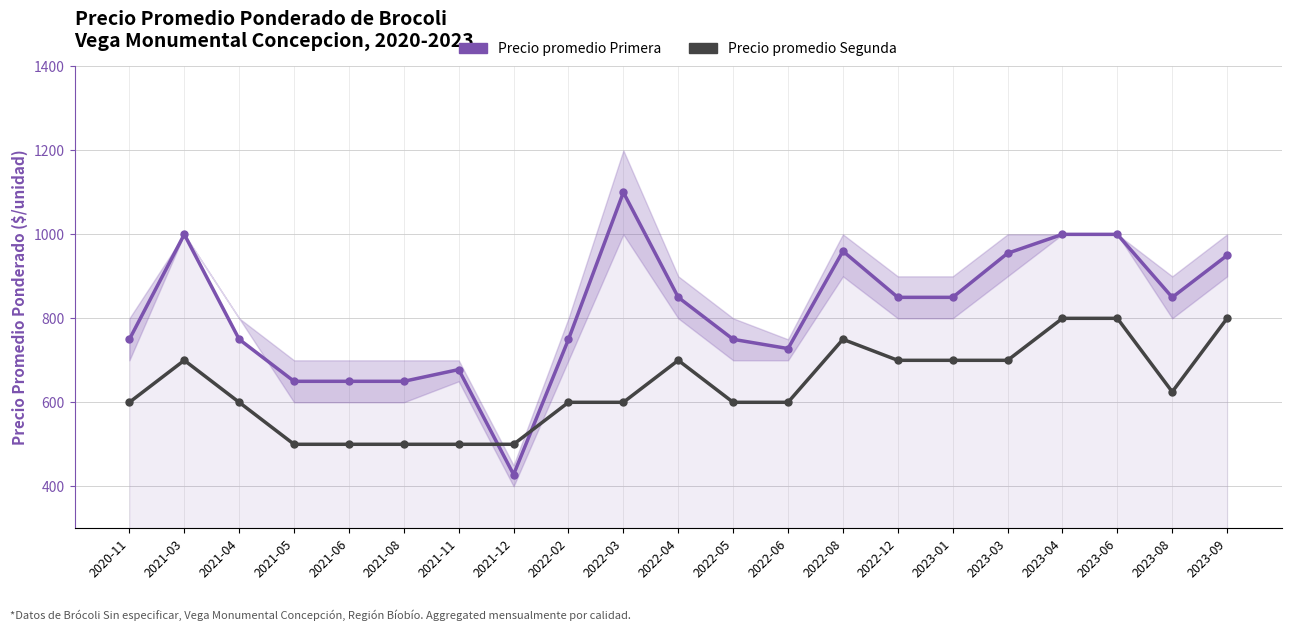

At which category does the chart reach its peak across all series?

2022-03